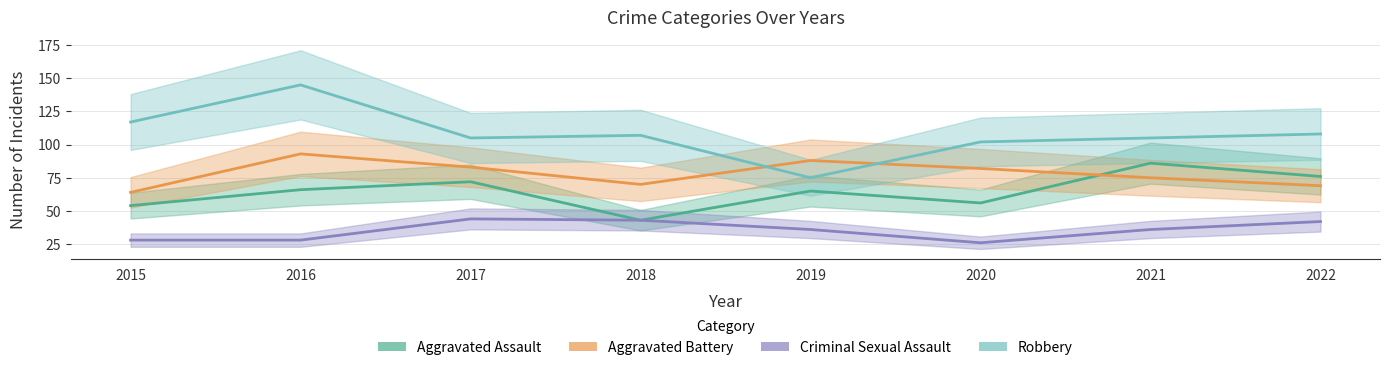

True or false: Robbery and Aggravated Assault cross at least once.

False